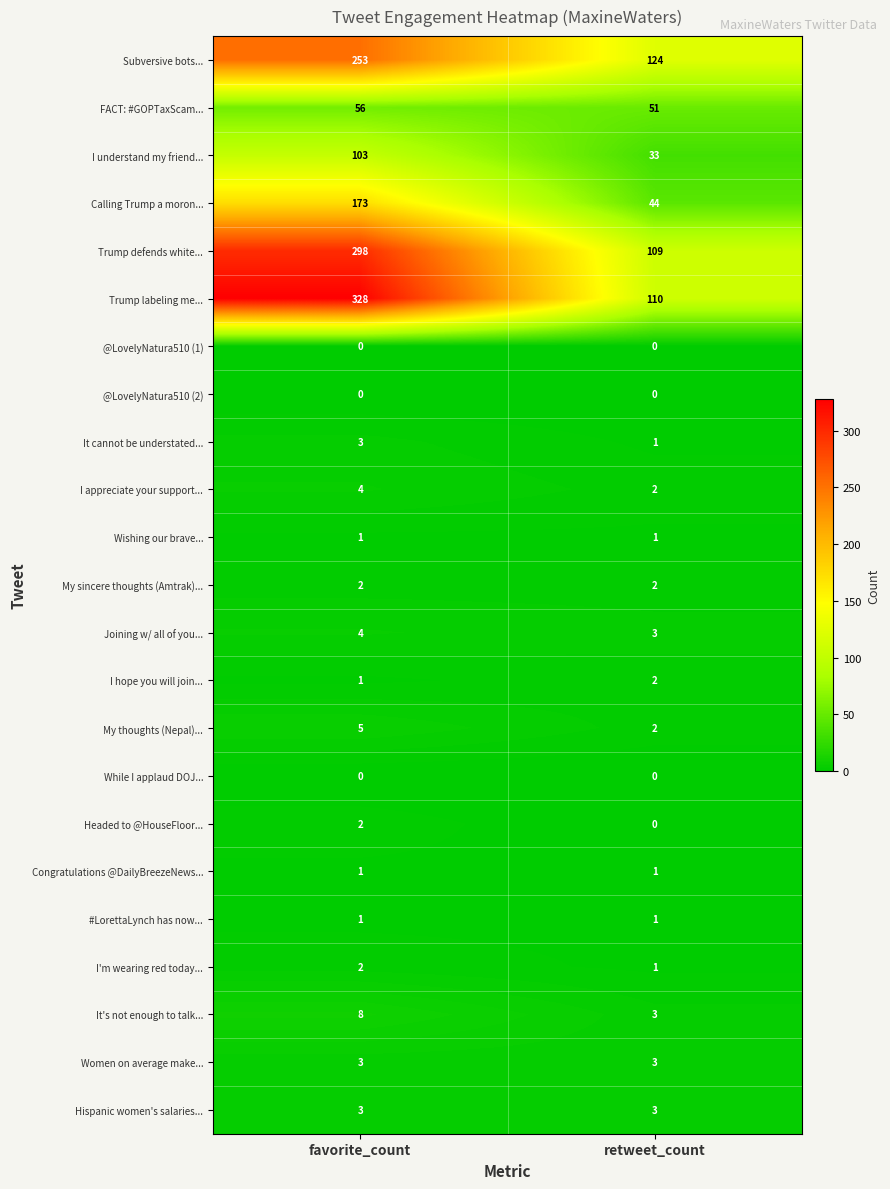

Which series has the largest range (max minus min)?

Trump labeling me...